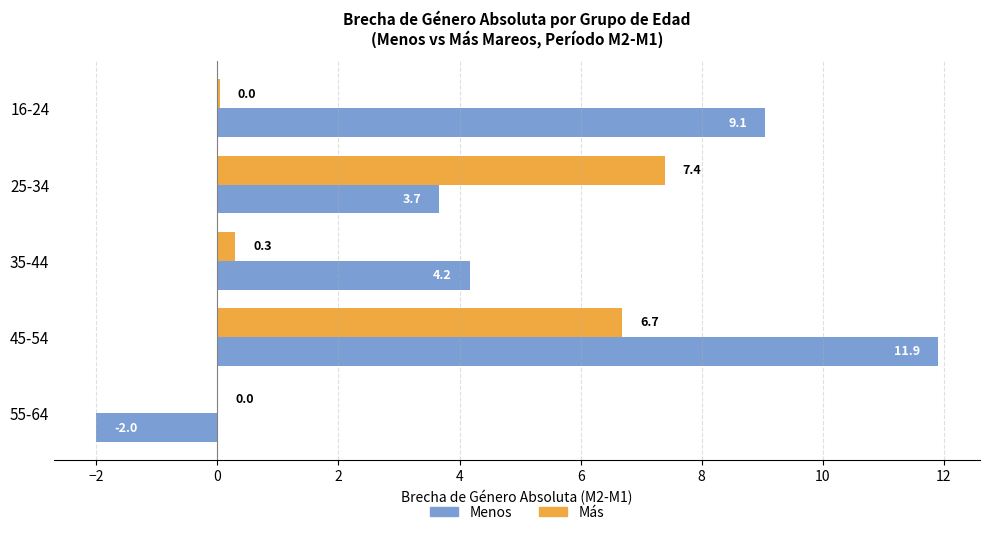

At which category does the chart reach its peak across all series?

45-54